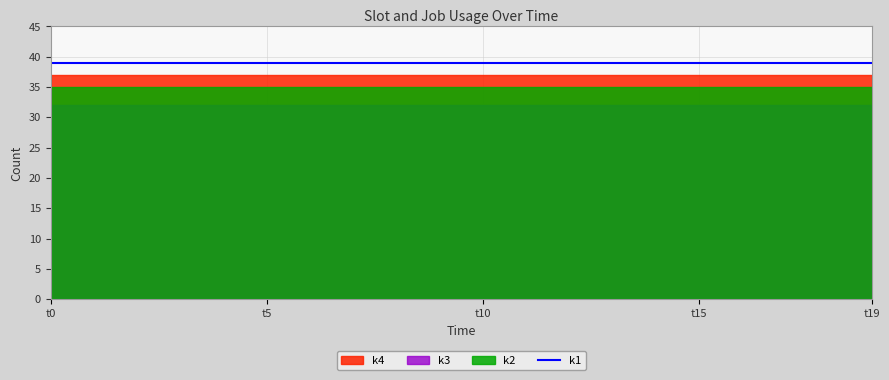

True or false: k3 and k4 cross at least once.

False